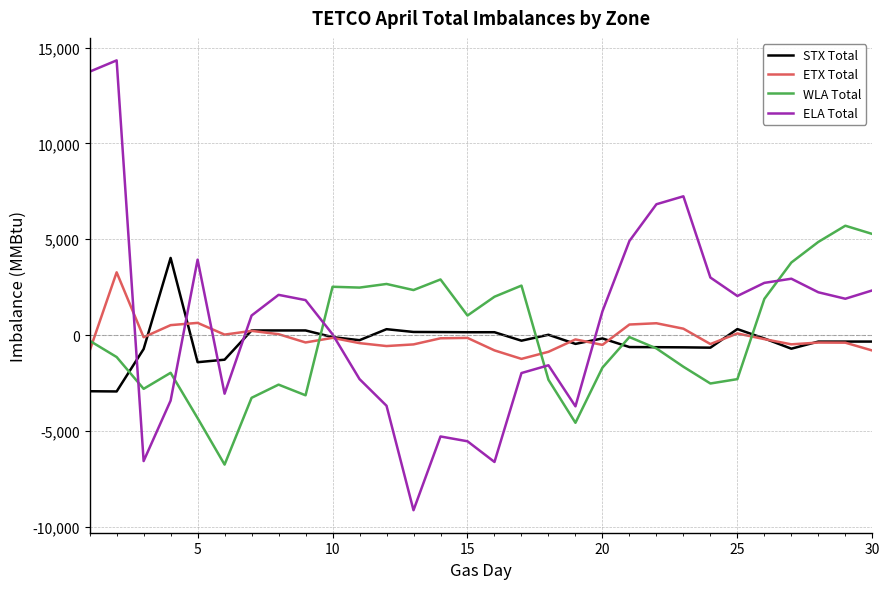

In ELA Total, how many points are lower than both neighbors (excluding endpoints)?

7